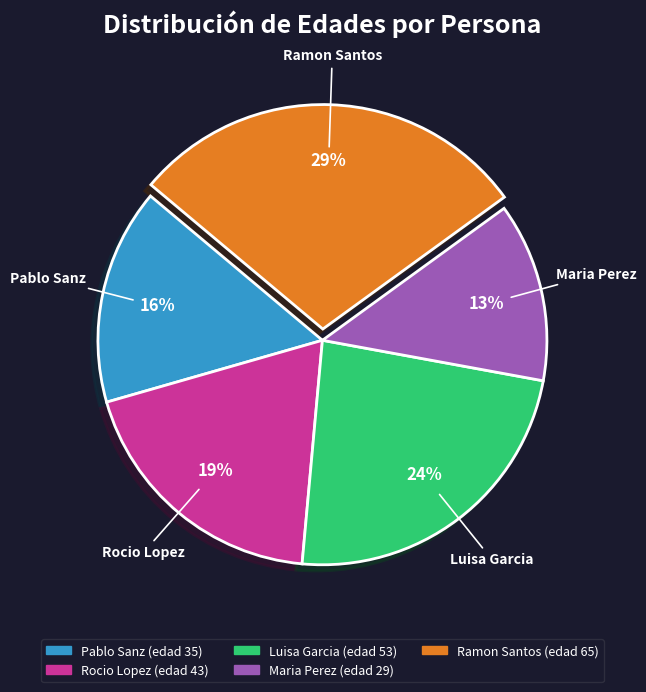

How many segments does this pie chart have?

5